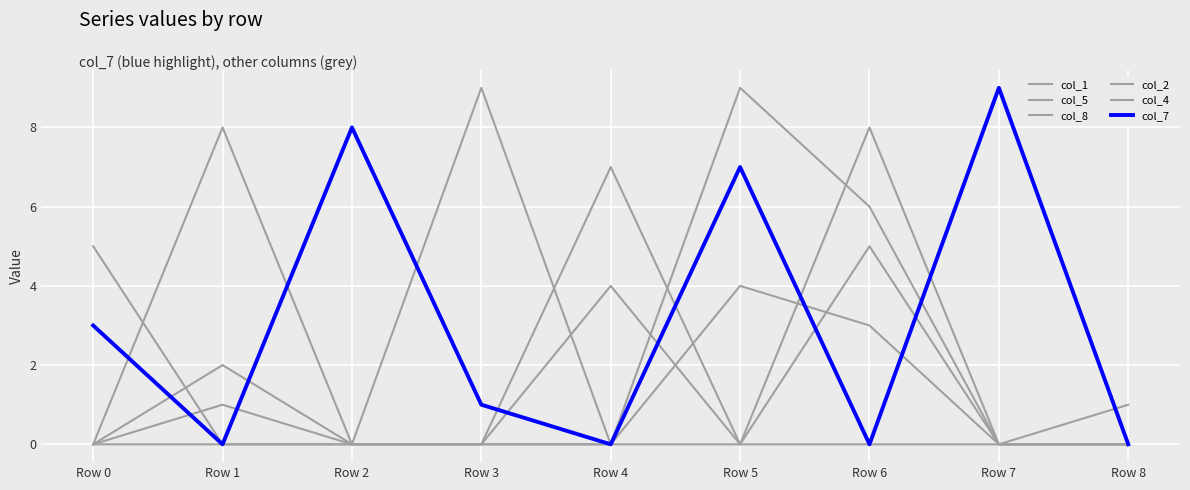

Does the chart display data point markers on the line(s)?

No